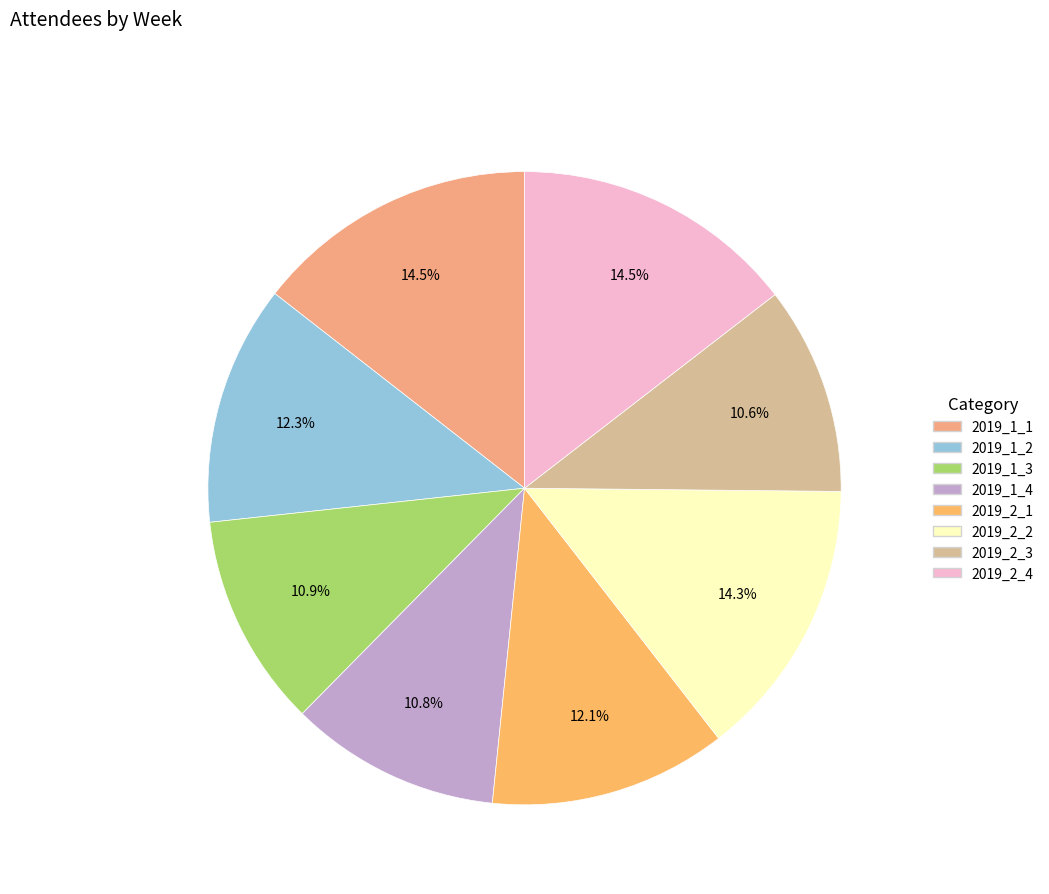

How many segments does this pie chart have?

8